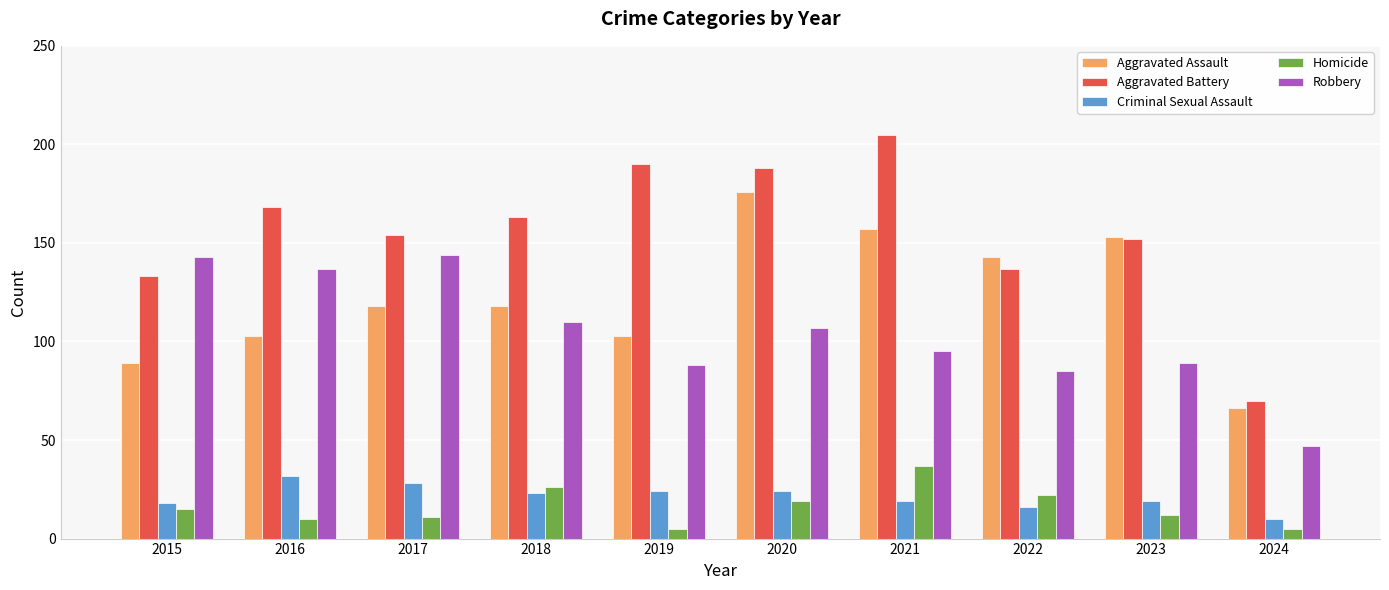

Reading left to right, what are all the values shown in this chart?

Aggravated Assault: 2015=89	2016=103	2017=118	2018=118	2019=103	2020=176	2021=157	2022=143	2023=153	2024=66
Aggravated Battery: 2015=133	2016=168	2017=154	2018=163	2019=190	2020=188	2021=205	2022=137	2023=152	2024=70
Criminal Sexual Assault: 2015=18	2016=32	2017=28	2018=23	2019=24	2020=24	2021=19	2022=16	2023=19	2024=10
Homicide: 2015=15	2016=10	2017=11	2018=26	2019=5	2020=19	2021=37	2022=22	2023=12	2024=5
Robbery: 2015=143	2016=137	2017=144	2018=110	2019=88	2020=107	2021=95	2022=85	2023=89	2024=47